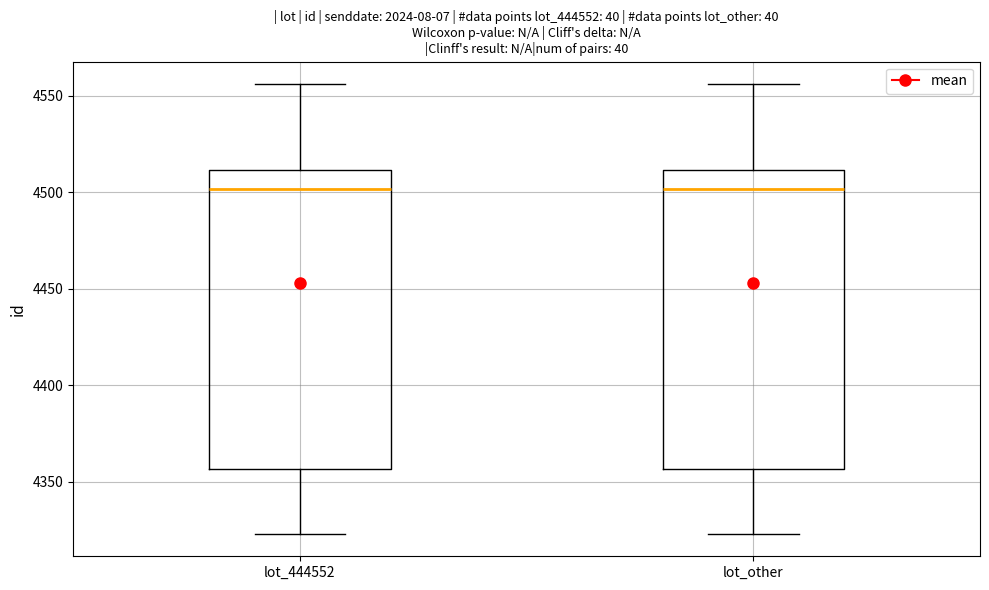

Reading left to right, read every box against the y-axis: the position of its median line, the range the box covers, and the ends of its whiskers. The values are not printed on the chart, so give them approximately, as read against the axis.

lot_444552: median 4500, box 4355 to 4510, whiskers 4325 to 4555
lot_other: median 4500, box 4355 to 4510, whiskers 4325 to 4555